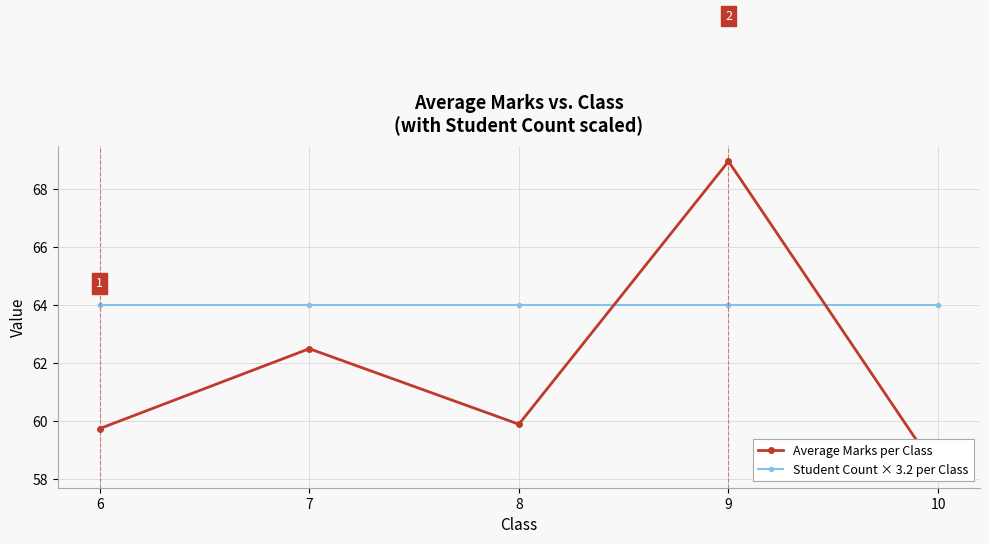

The value of Average Marks per Class at 6 is 89.1. True or false?

False